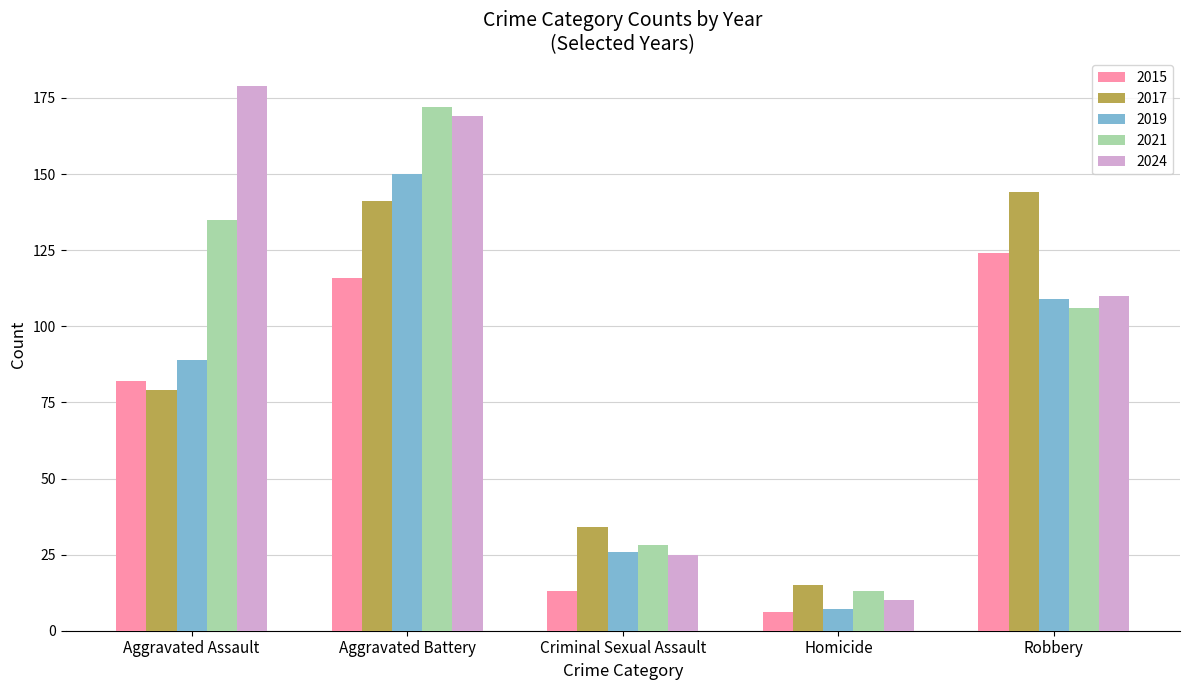

Reading left to right, what are all the values shown in this chart?

2015: 82	116	13	6	124
2017: 79	141	34	15	144
2019: 89	150	26	7	109
2021: 135	172	28	13	106
2024: 179	169	25	10	110